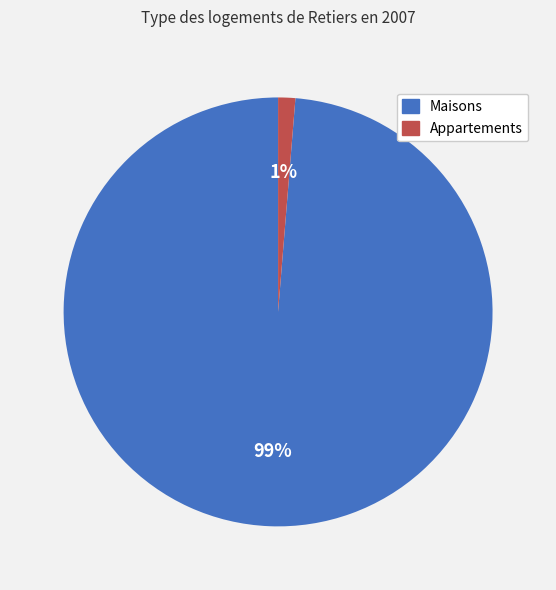

Does any single category account for the majority?

Yes